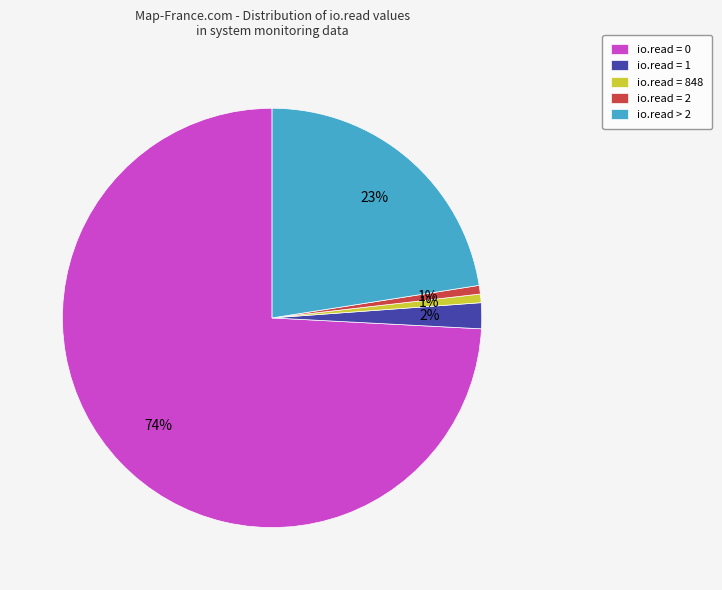

Which slice is the largest?

io.read = 0